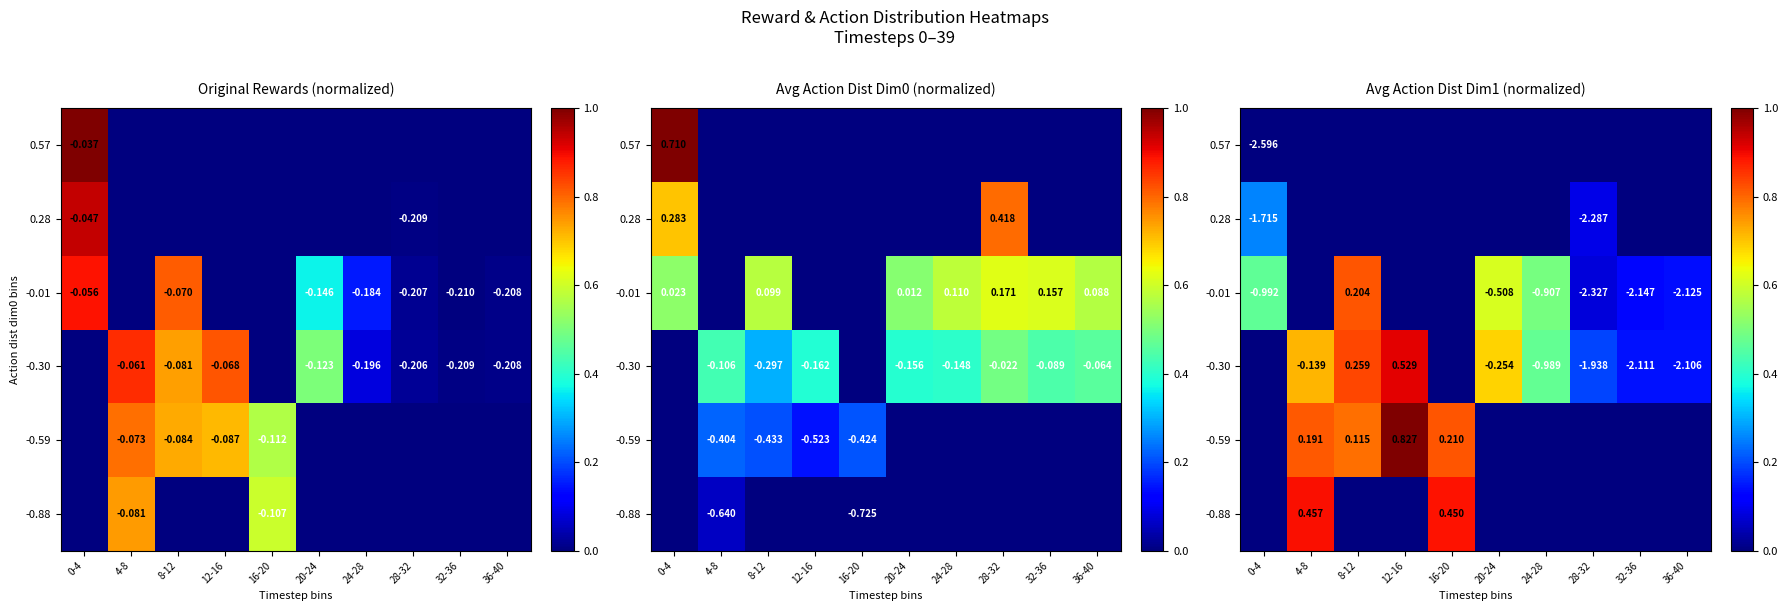

At which category is the sum across all series the highest?

8-12